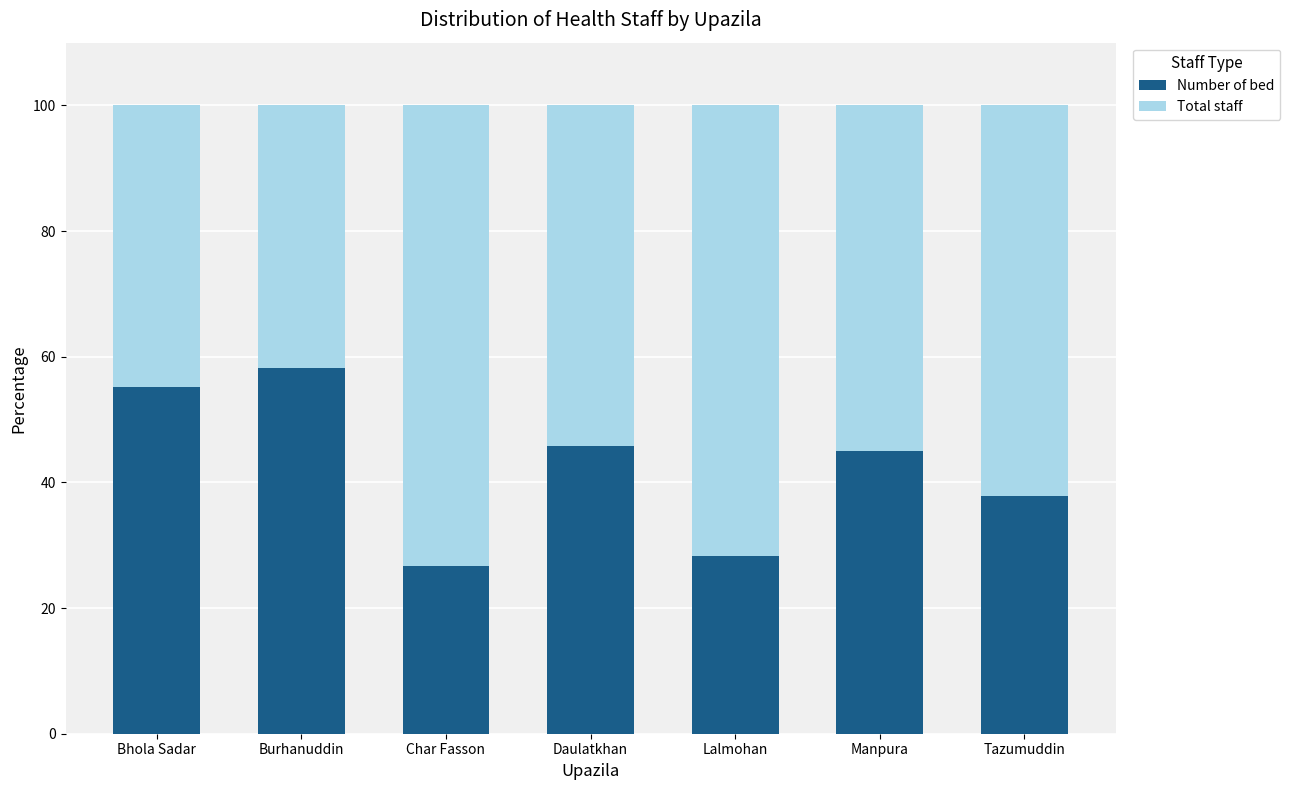

What is the average value of the Number of bed series?

42.4